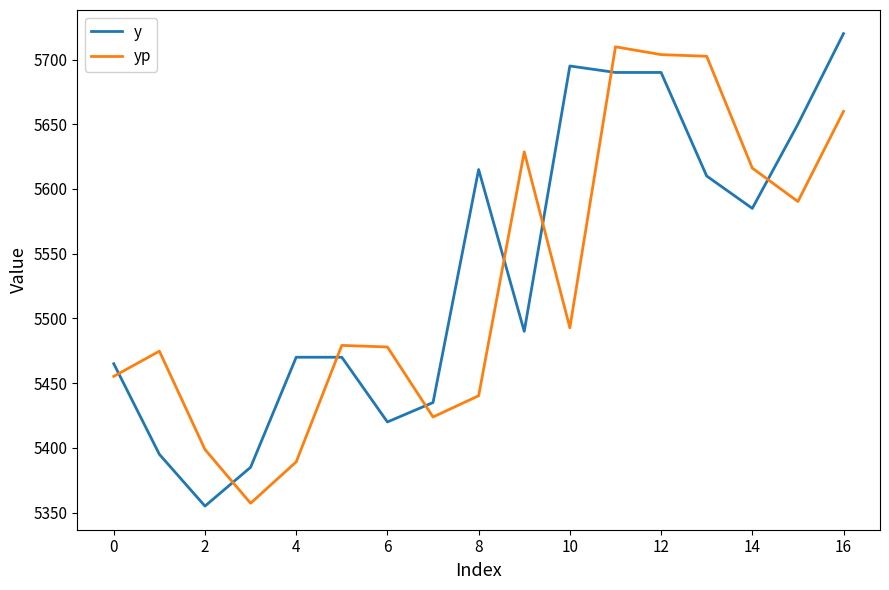

What is the difference between the maximum and minimum values in the yp series?

352.6